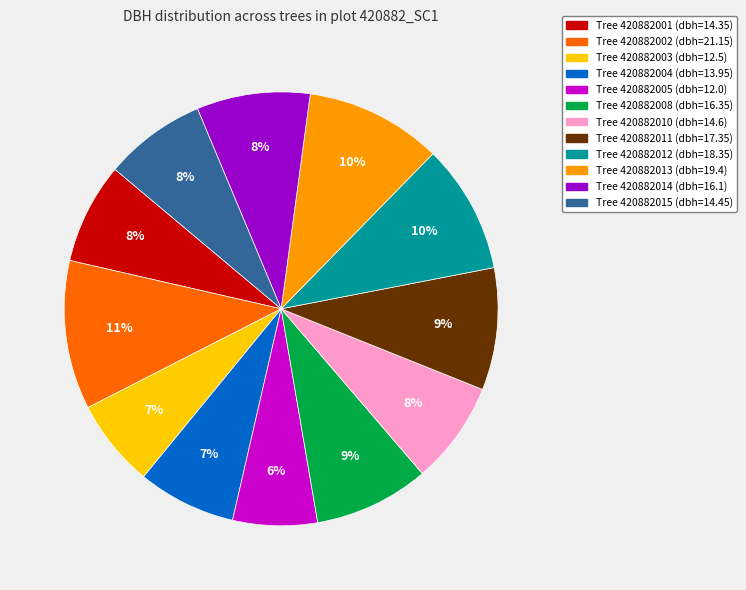

Is there a majority slice in this chart?

No